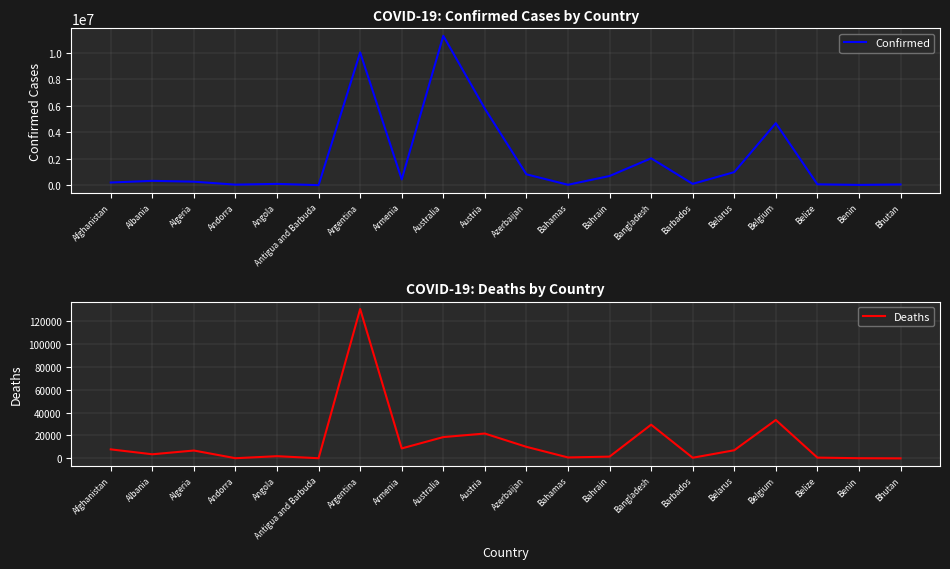

At Afghanistan, list the series in order from largest to smallest.

Confirmed, Deaths